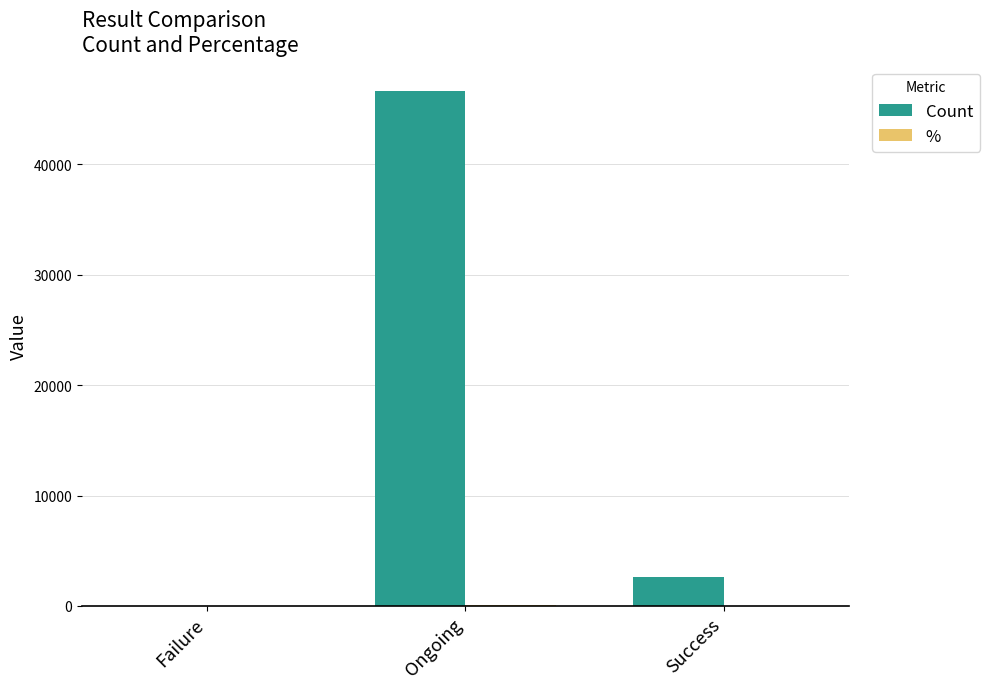

What is the total value across all series at Success?

2618.3